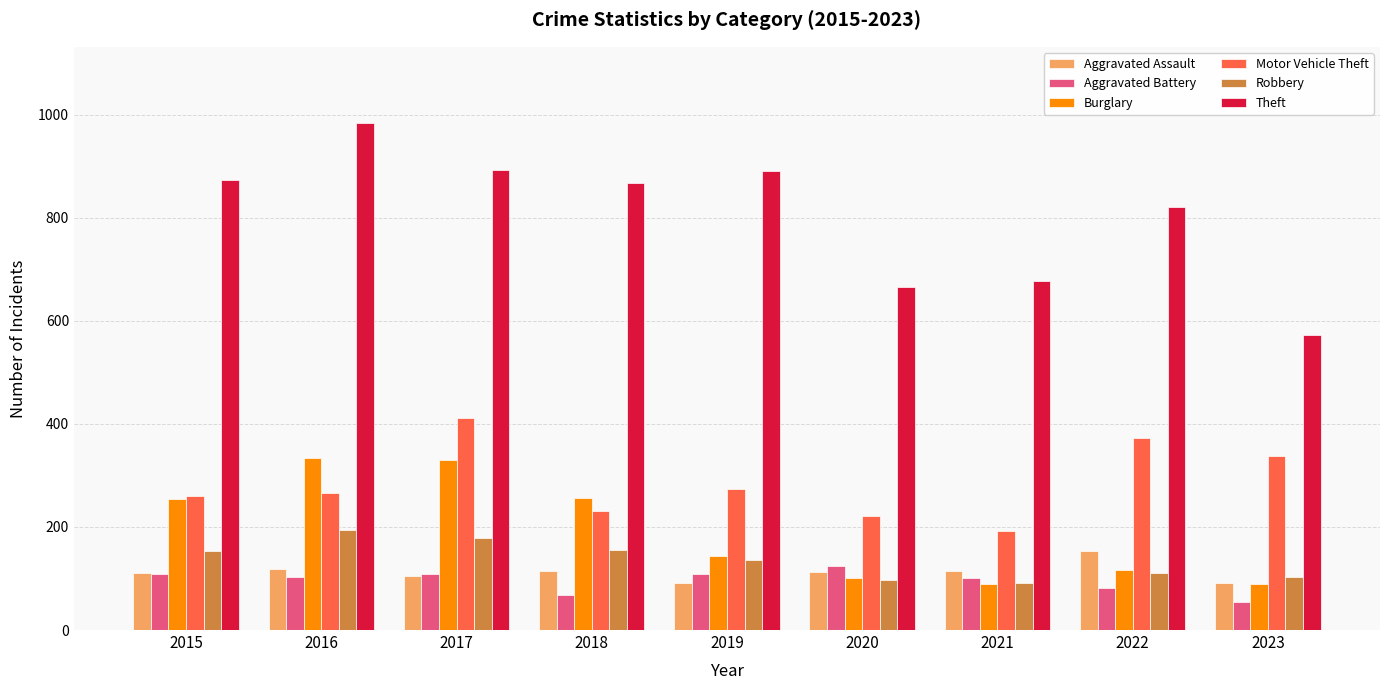

At how many categories does at least one series exceed 338?

9